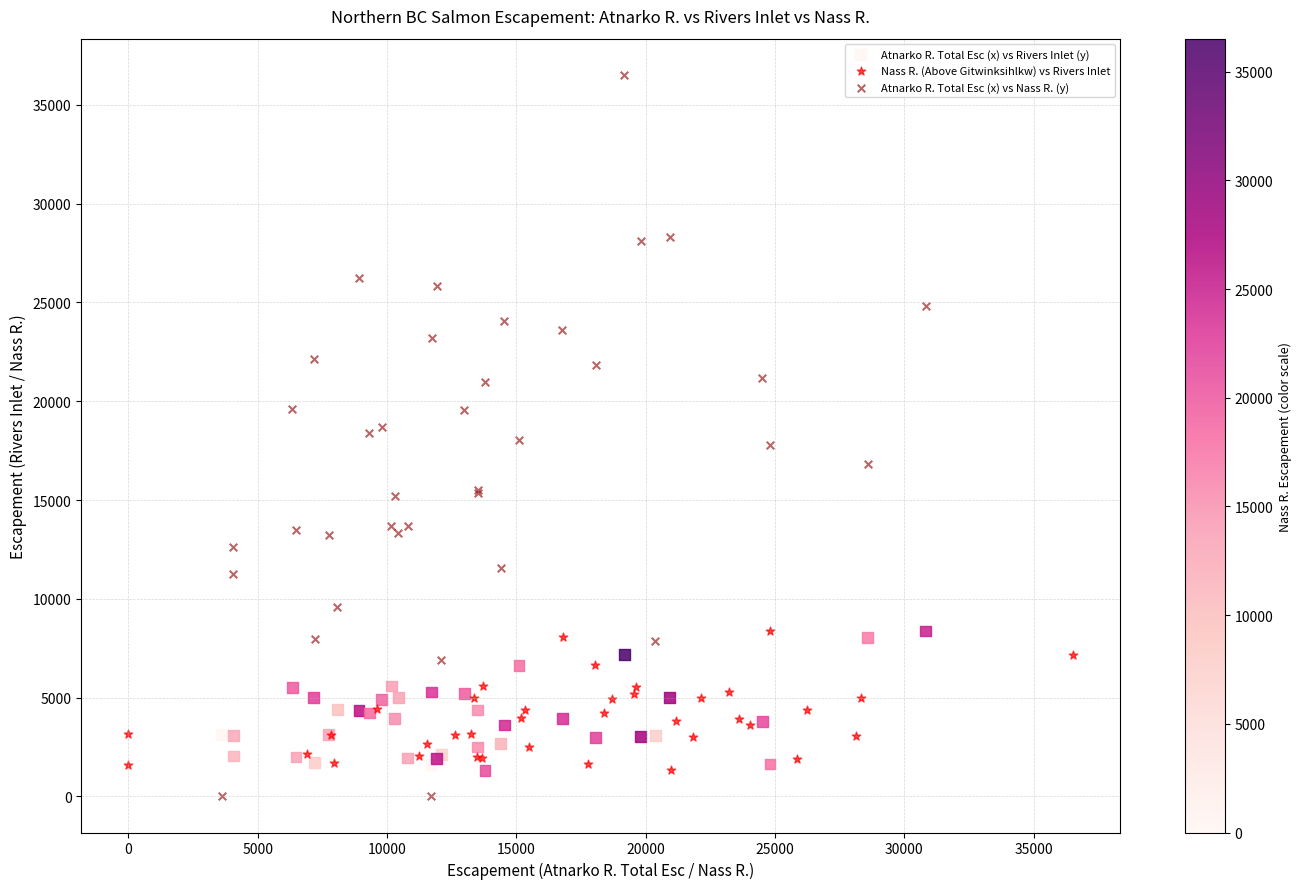

What are all the series names shown in the legend?

Atnarko R. Total Esc (x) vs Rivers Inlet (y), Nass R. (Above Gitwinksihlkw) vs Rivers Inlet, Atnarko R. Total Esc (x) vs Nass R. (y)